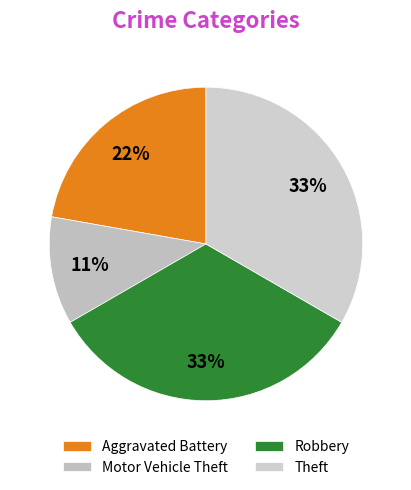

What is the largest slice in the pie chart?

Robbery